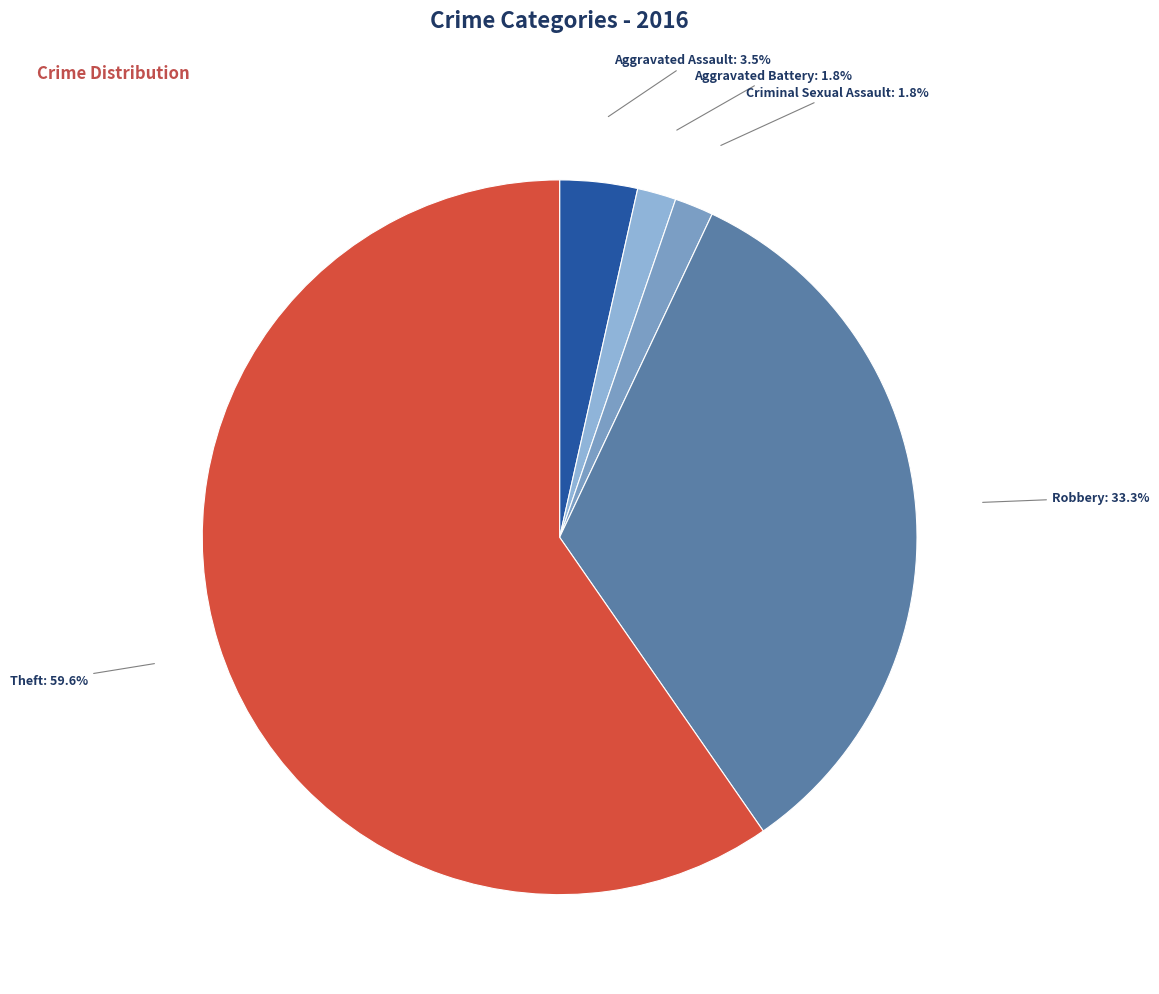

How many slices are in this pie chart?

5